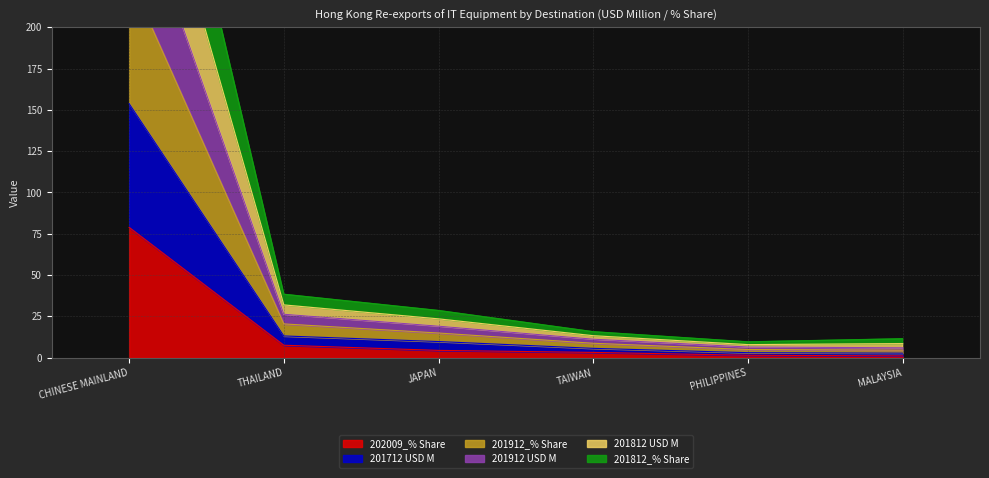

List the labels in order of 201712 USD M value, smallest first.

PHILIPPINES, MALAYSIA, TAIWAN, JAPAN, THAILAND, CHINESE MAINLAND